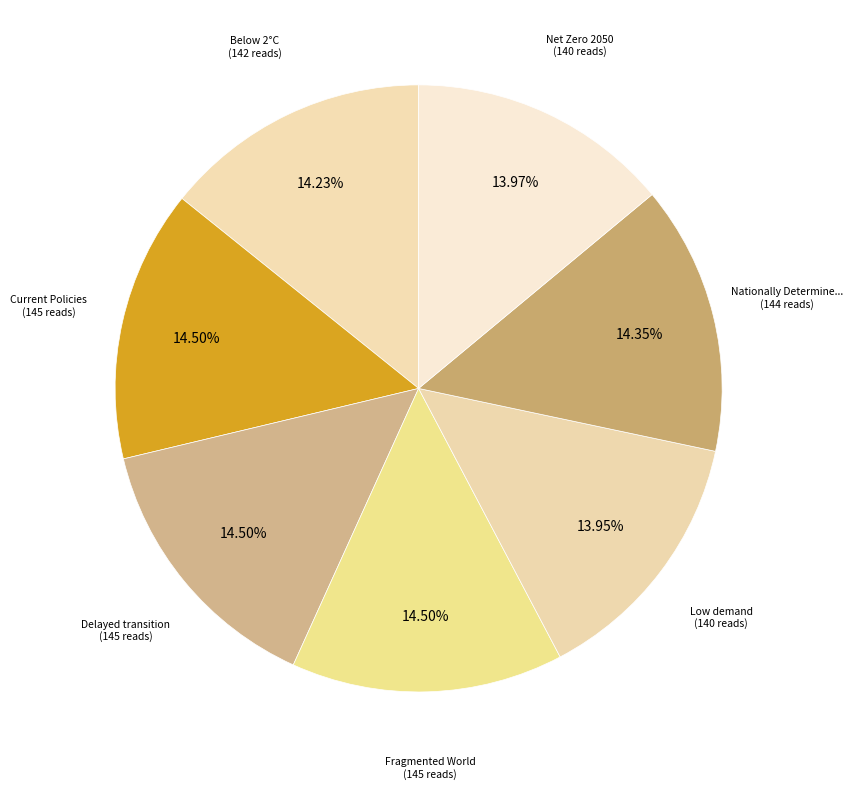

How many segments does this pie chart have?

7